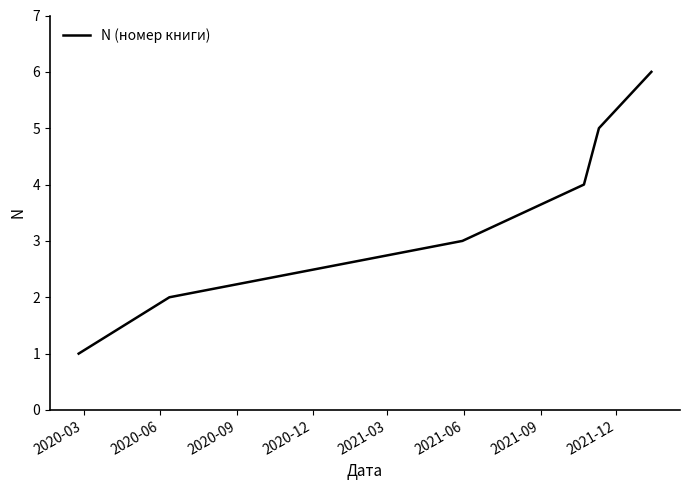

What is the difference between the second highest and minimum values?

4